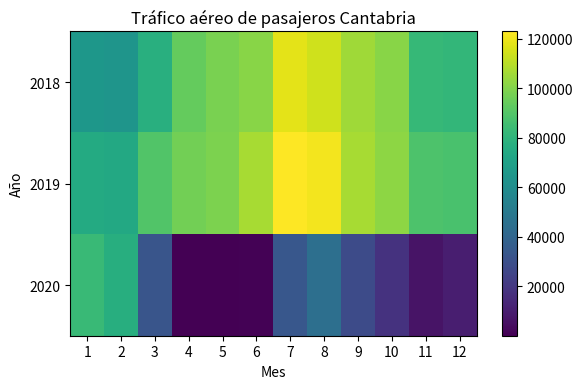

Which series has the largest range (max minus min)?

2020